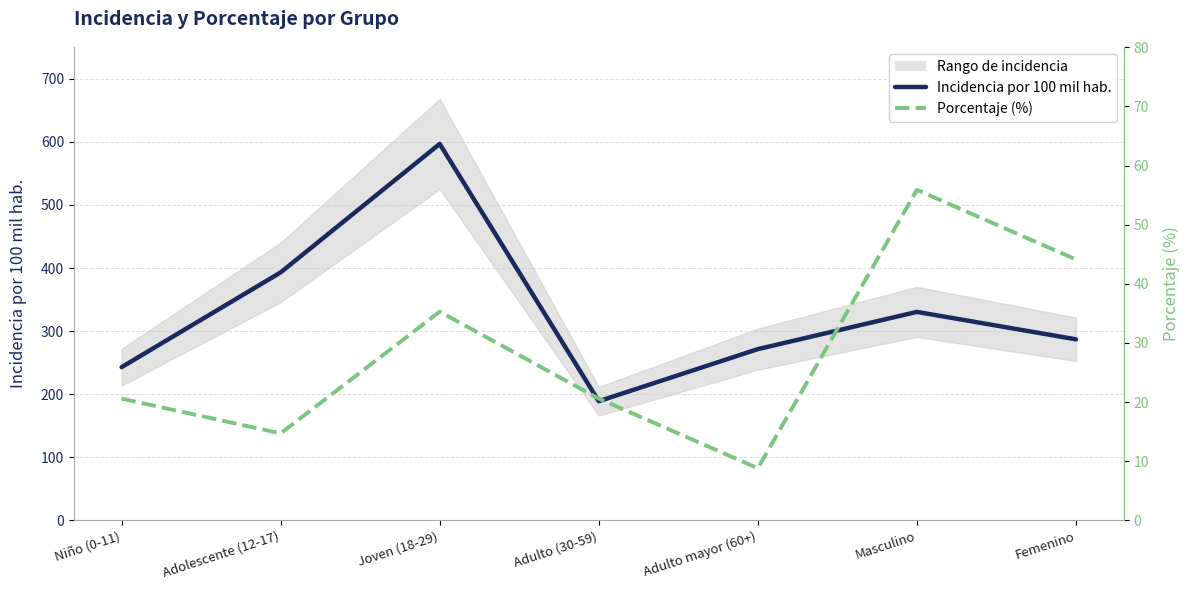

Where does the Porcentaje (%) series first go above 20?

Niño (0-11)